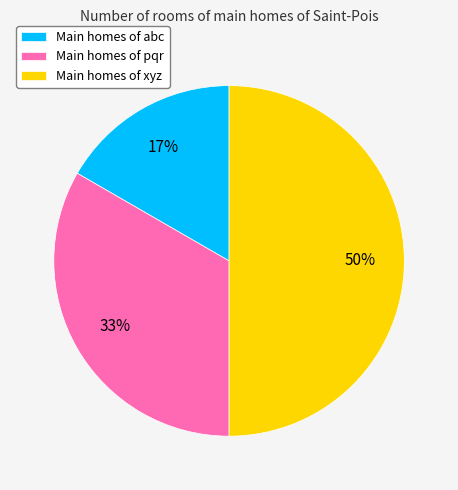

Combined, do Main homes of xyz and Main homes of pqr account for over 50%?

Yes